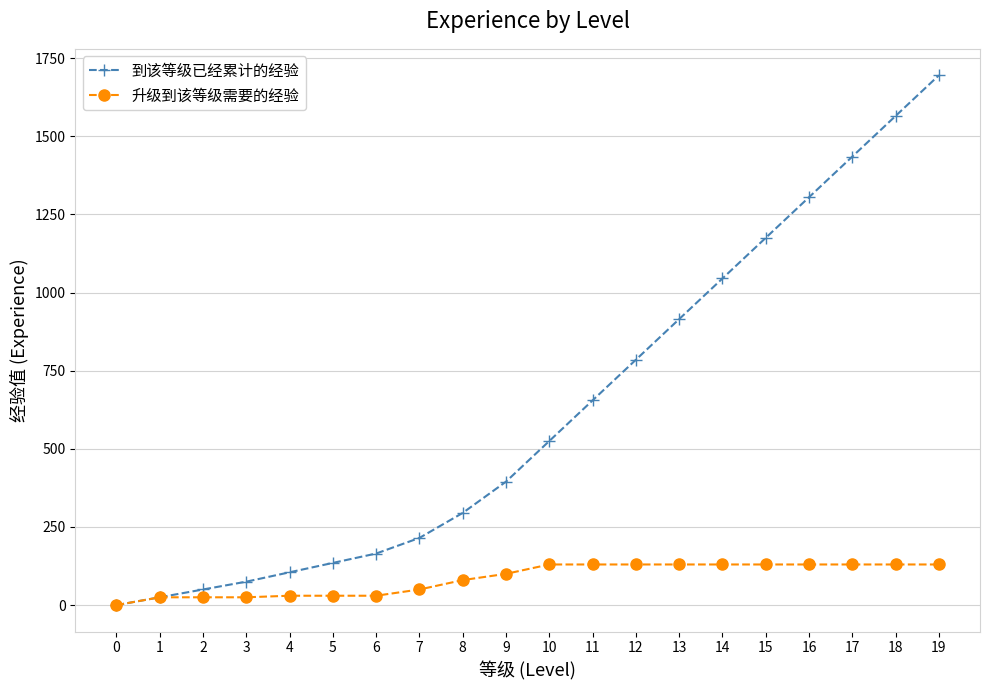

What are all the series names shown in the legend?

到该等级已经累计的经验, 升级到该等级需要的经验